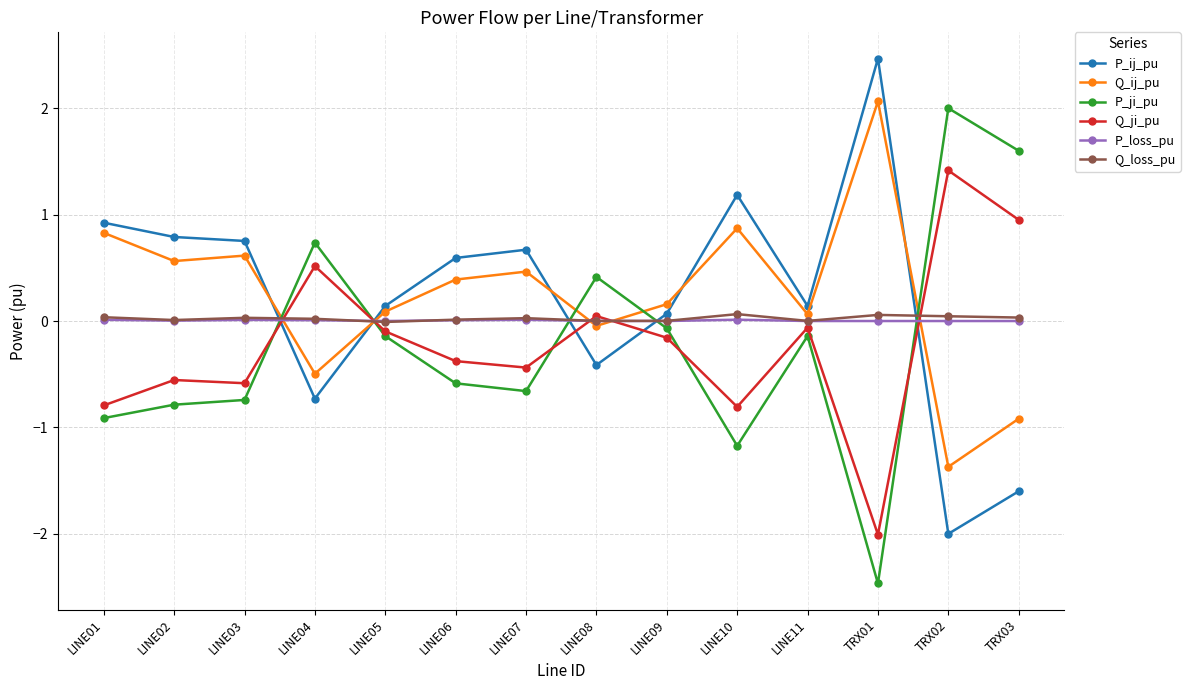

Which category has the lowest value across all series?

TRX01